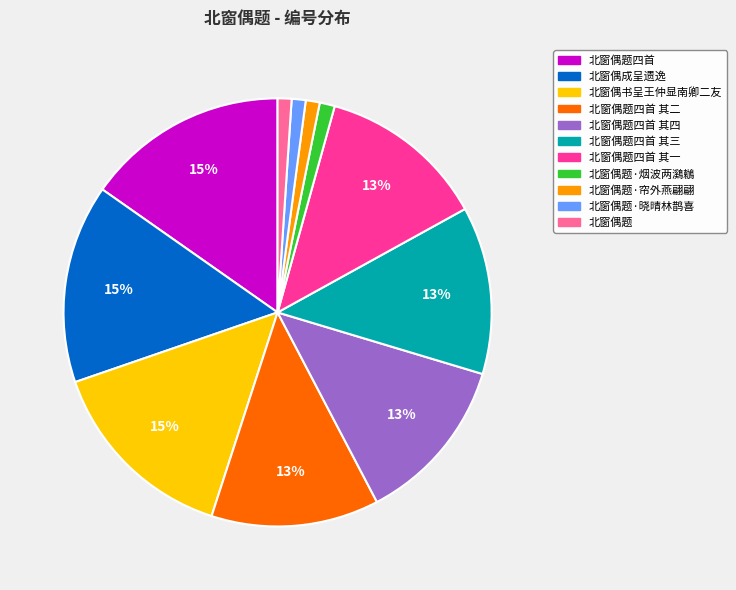

How many slices are in this pie chart?

11